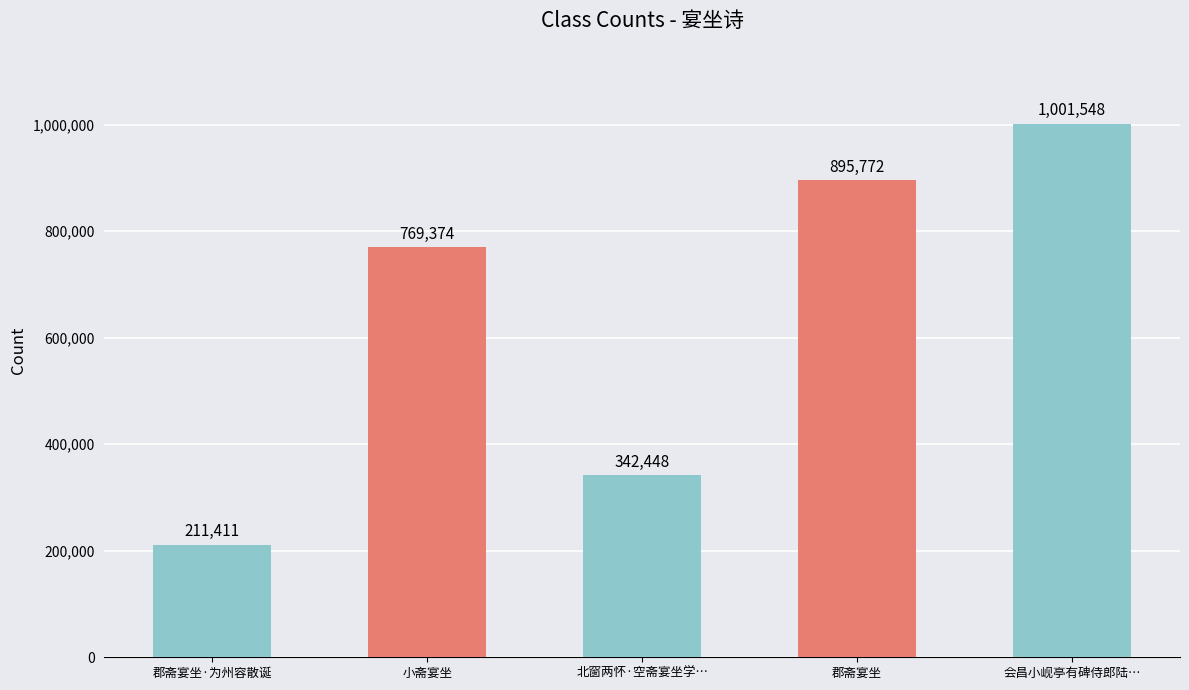

What is the difference between the maximum and minimum values?

790137